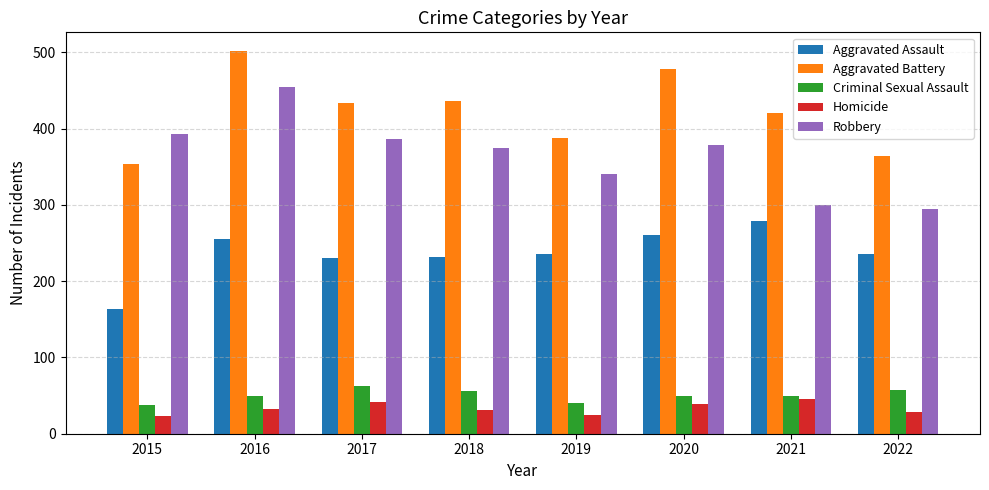

What is the difference between the Aggravated Assault values at 2017 and 2015?

67